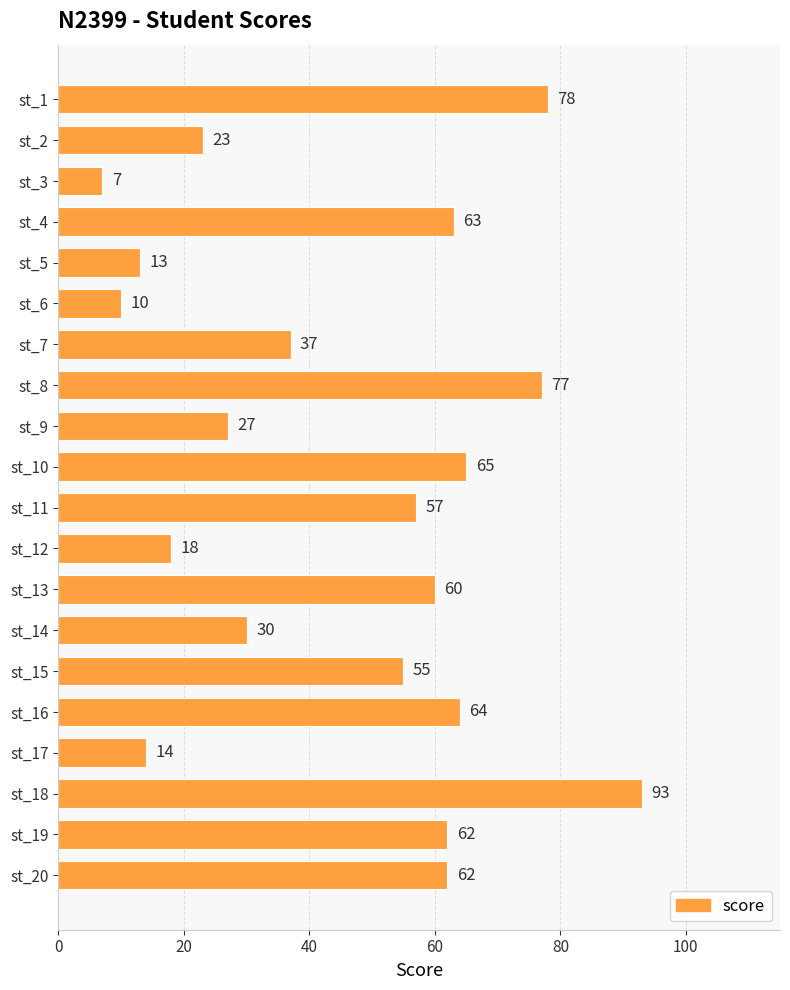

How many bars are there in total?

20